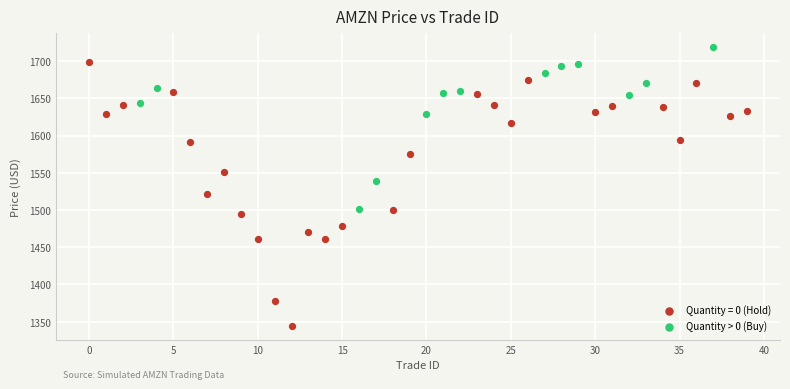

Which series reaches the minimum Y coordinate?

Quantity = 0 (Hold)